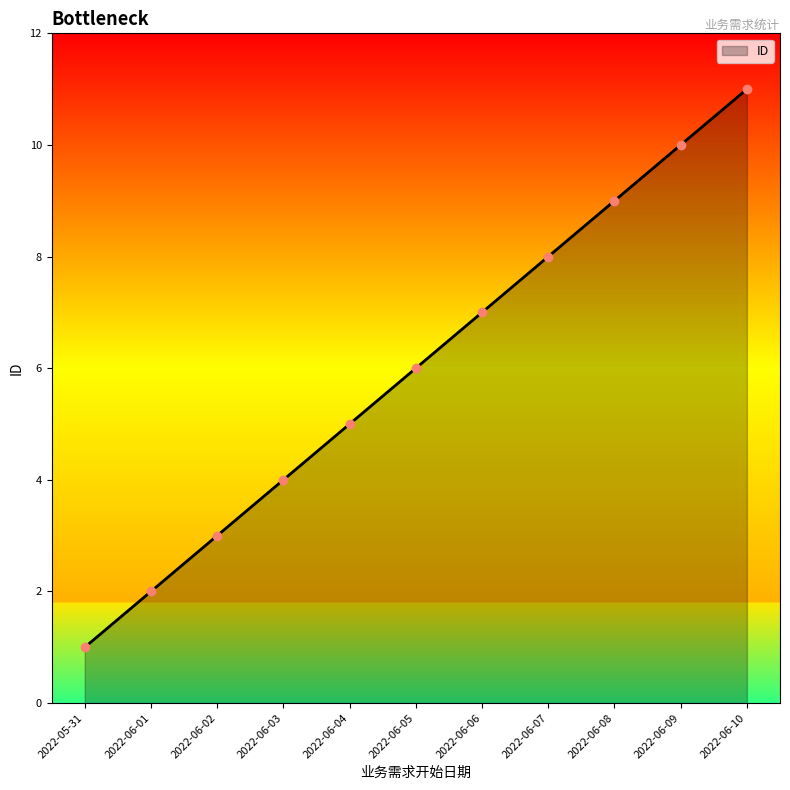

What is the smallest value displayed?

1